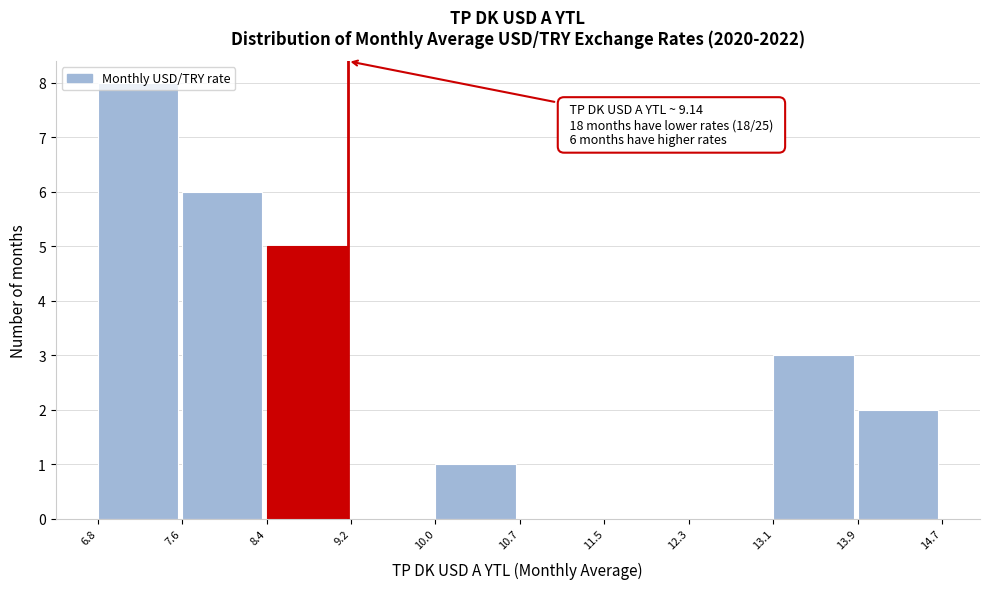

Which range on the x-axis has the tallest bar?

6.8 to 7.6